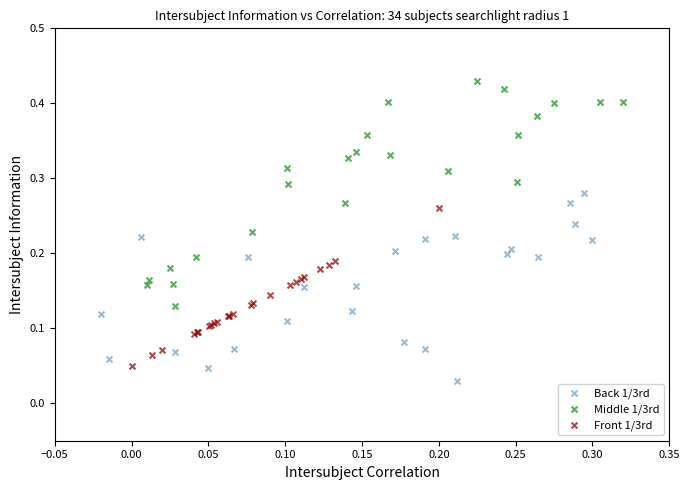

Which series has the widest spread of Y values?

Middle 1/3rd